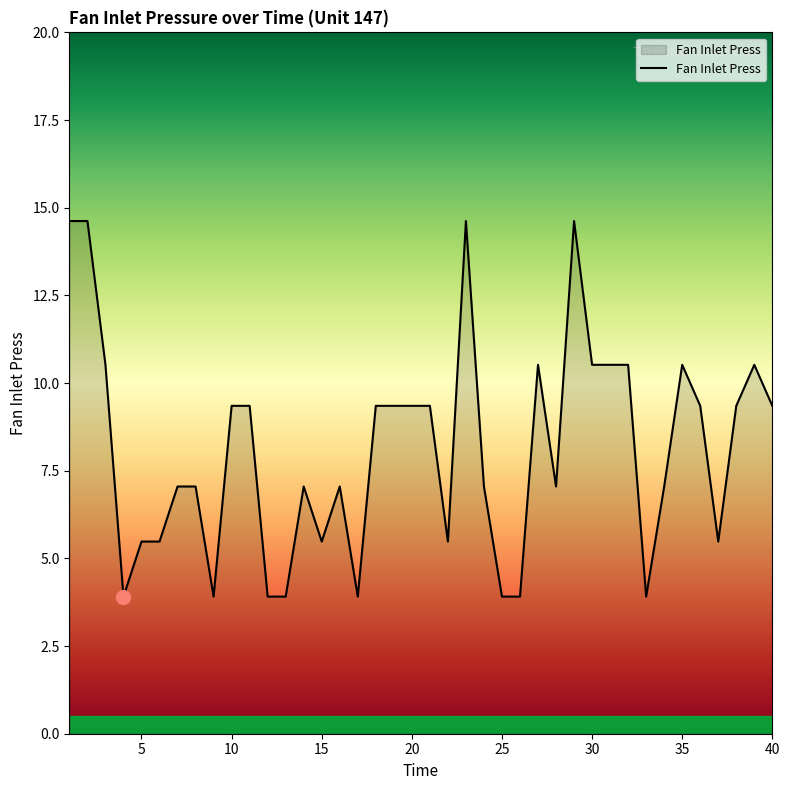

What is the maximum value shown in the chart?

14.6